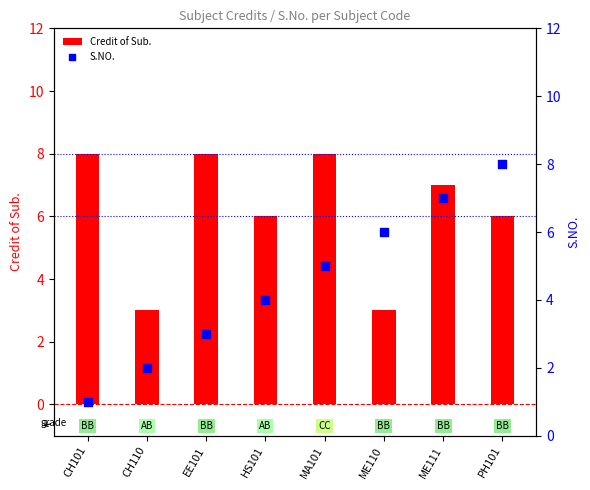

Which series has the largest total across all categories?

Credit of Sub.